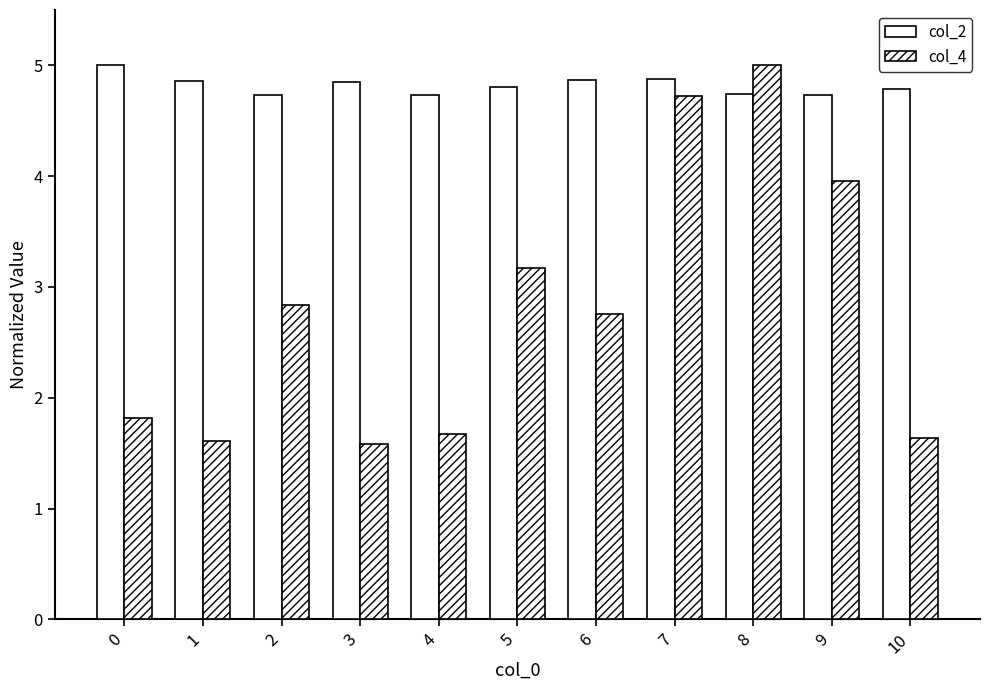

How many values in the col_4 series exceed 2?

6